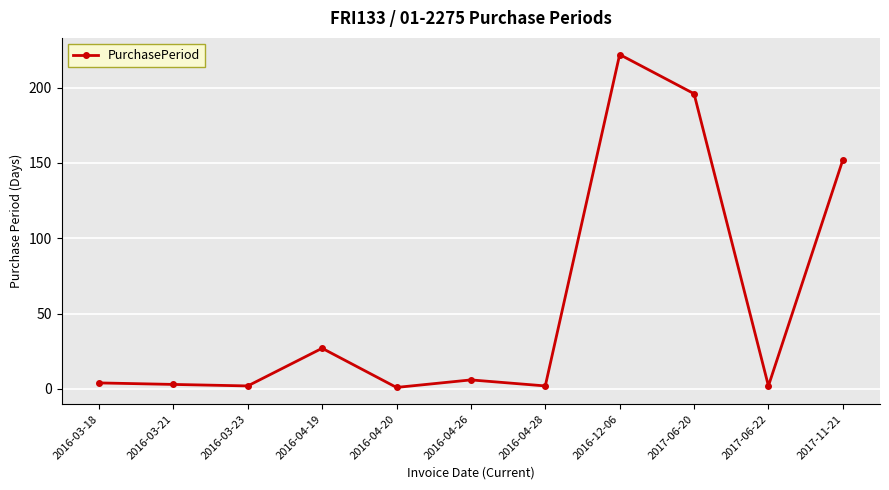

Which label corresponds to the largest value in the chart?

2016-12-06